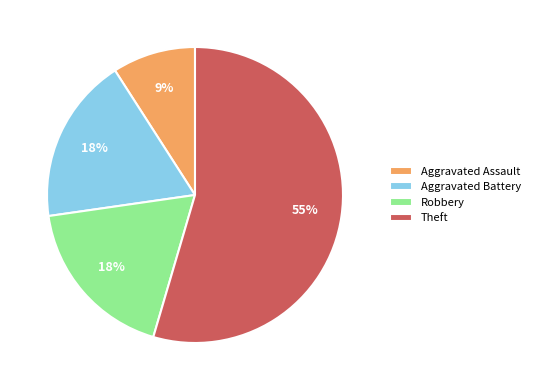

Count the number of slices in the pie.

4